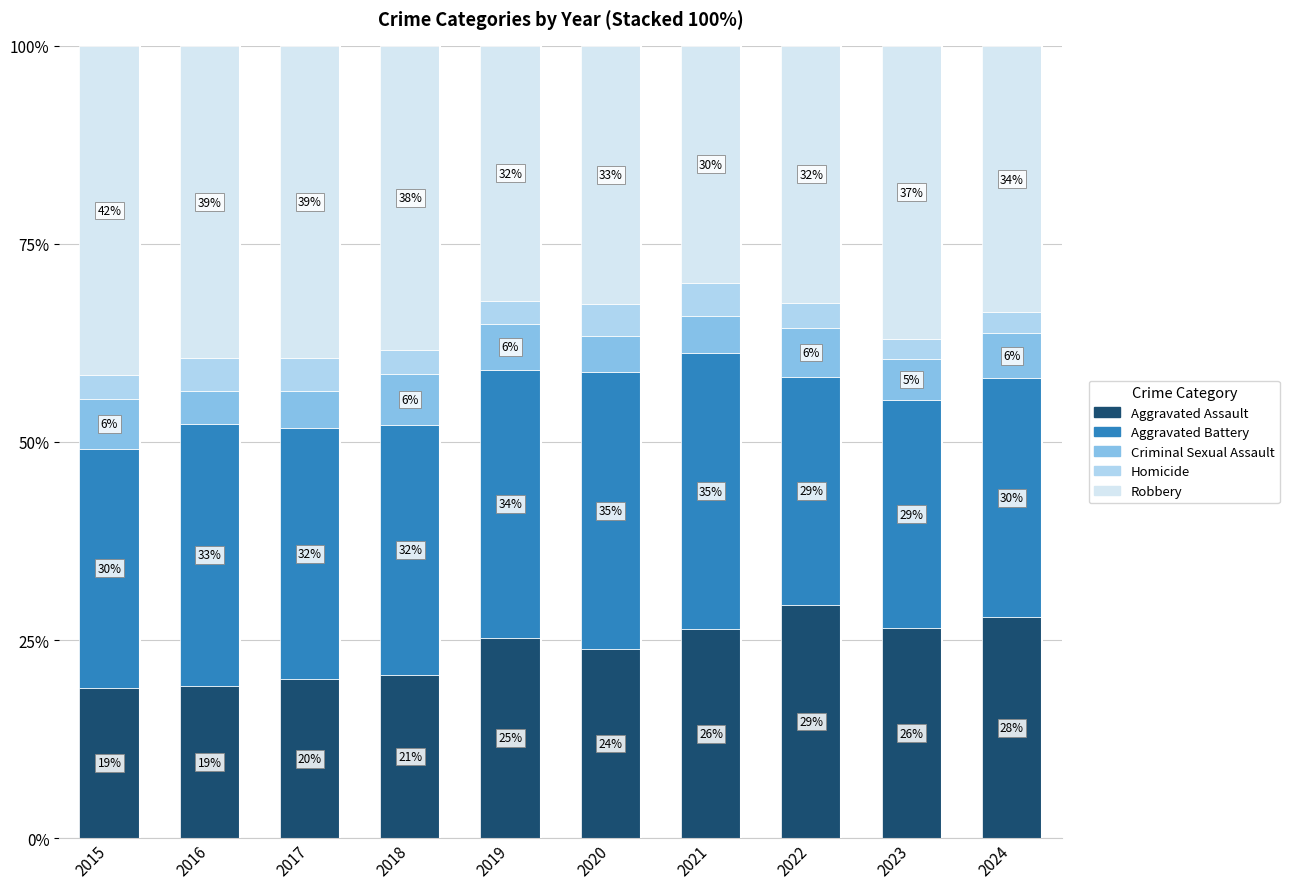

Which series has the largest range (max minus min)?

Robbery